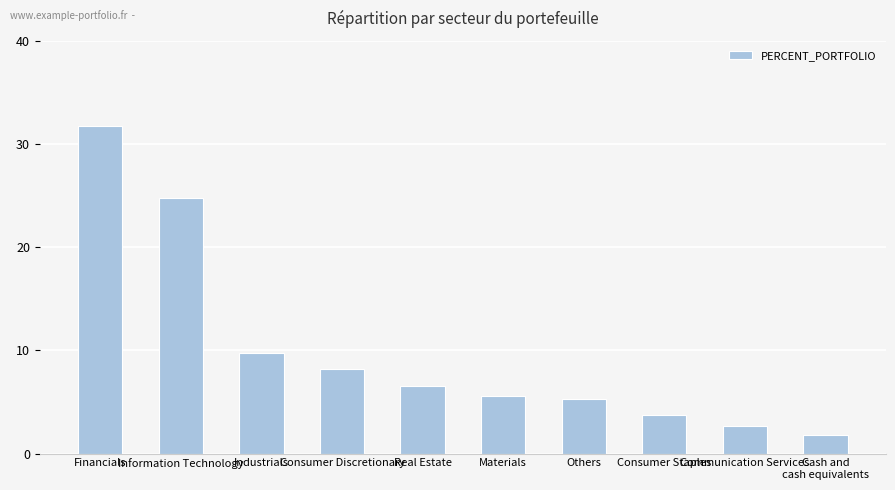

Reading right to left, list all the values displayed in this chart.

Cash and
cash equivalents=1.8	Communication Services=2.7	Consumer Staples=3.7	Others=5.3	Materials=5.6	Real Estate=6.5	Consumer Discretionary=8.2	Industrials=9.7	Information Technology=24.8	Financials=31.7